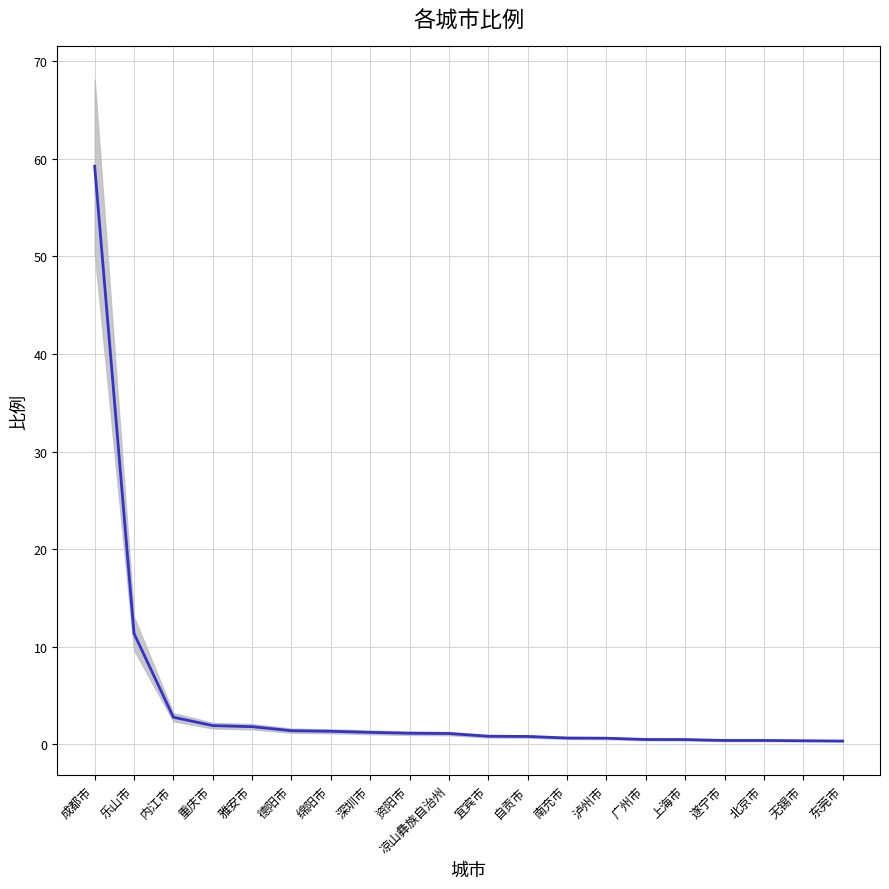

Reading left to right, what are all the values shown in this chart?

59.2	11.4	2.8	1.9	1.8	1.4	1.4	1.2	1.1	1.1	0.8	0.8	0.7	0.6	0.5	0.5	0.4	0.4	0.4	0.3